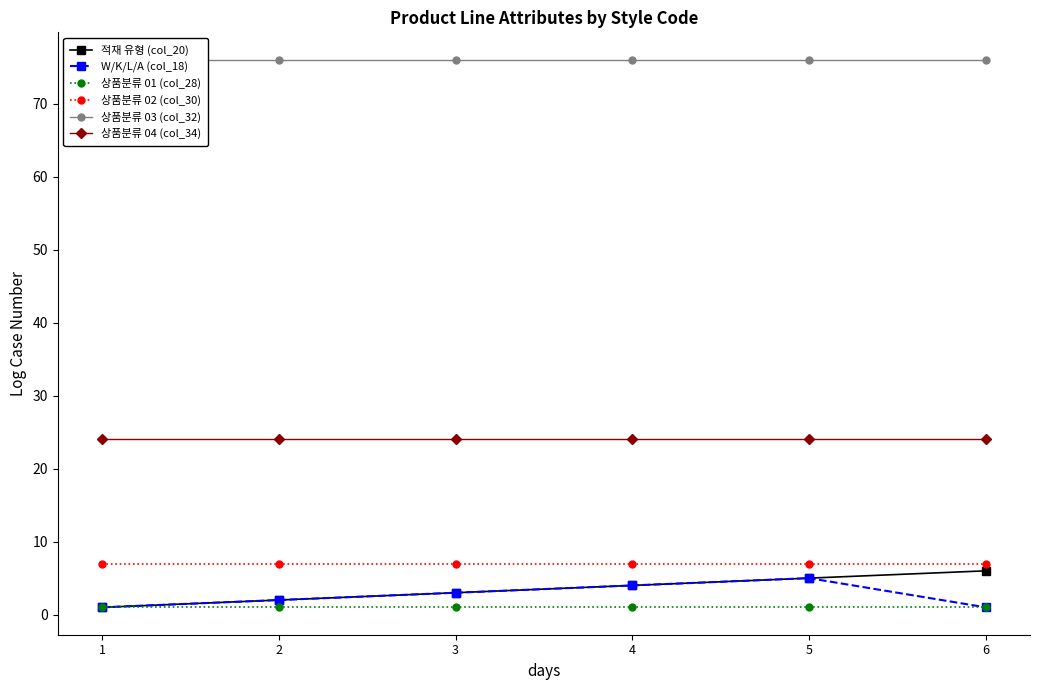

Count the number of data series in this chart.

6